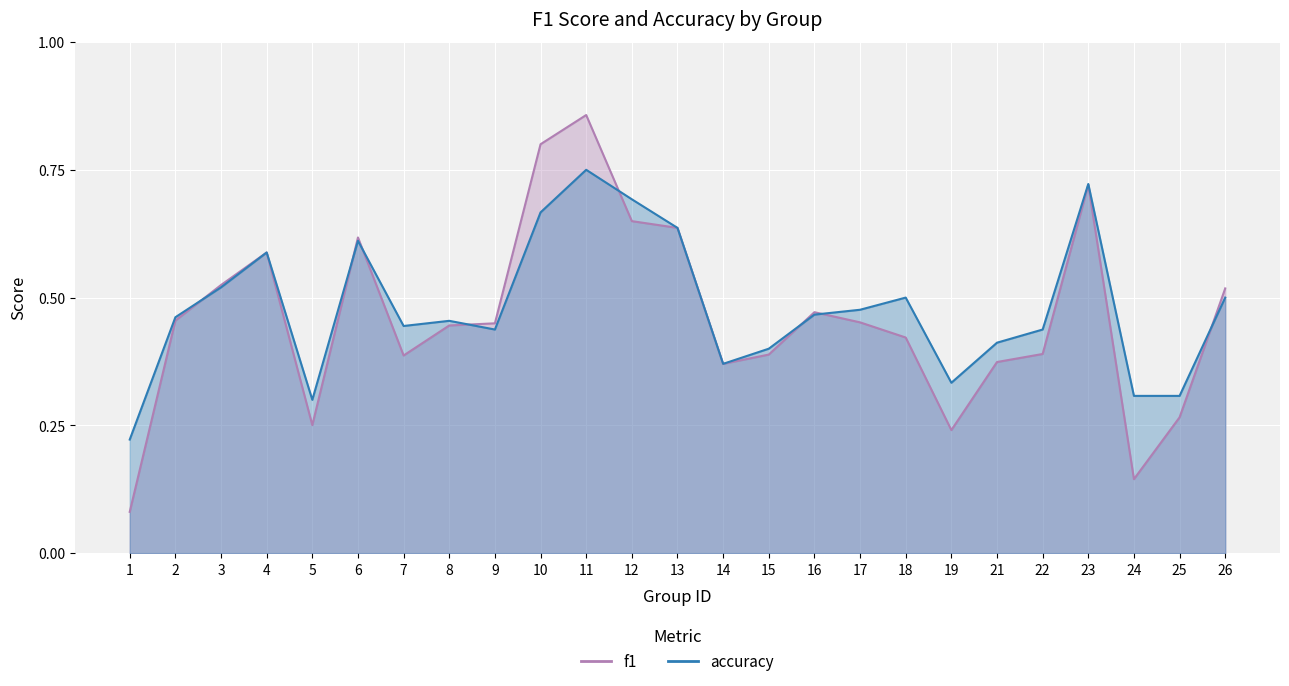

At how many categories does at least one series exceed 0?

25